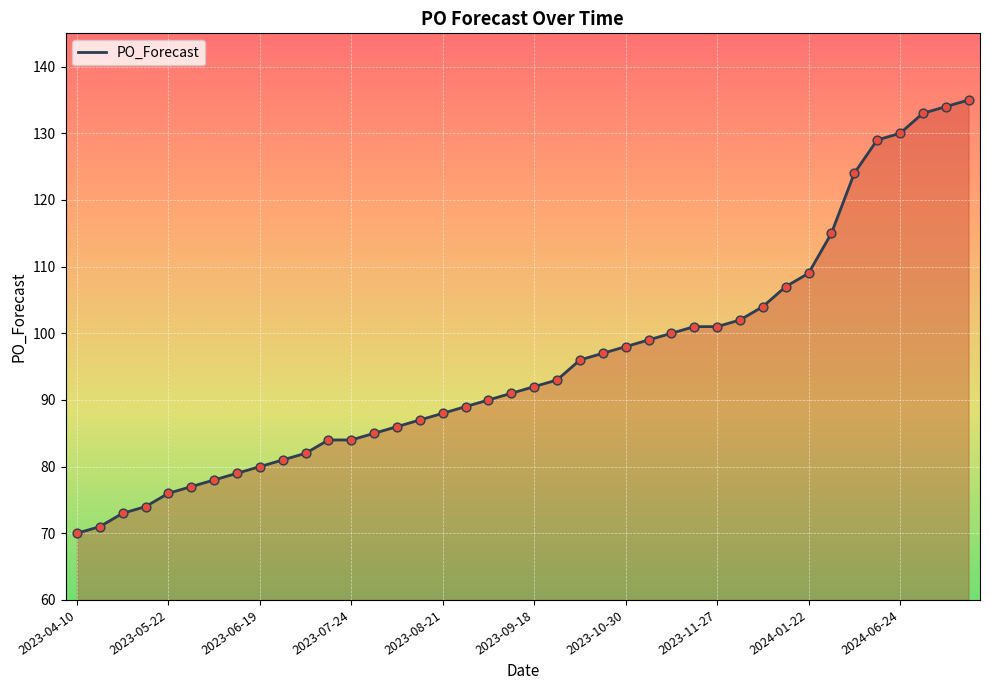

What is the difference between the maximum and minimum values?

65